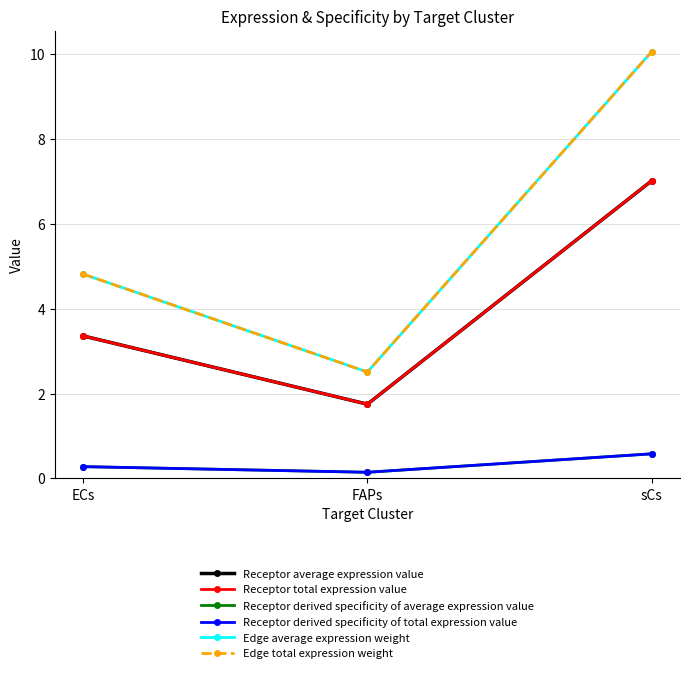

At how many categories does at least one series exceed 1?

3